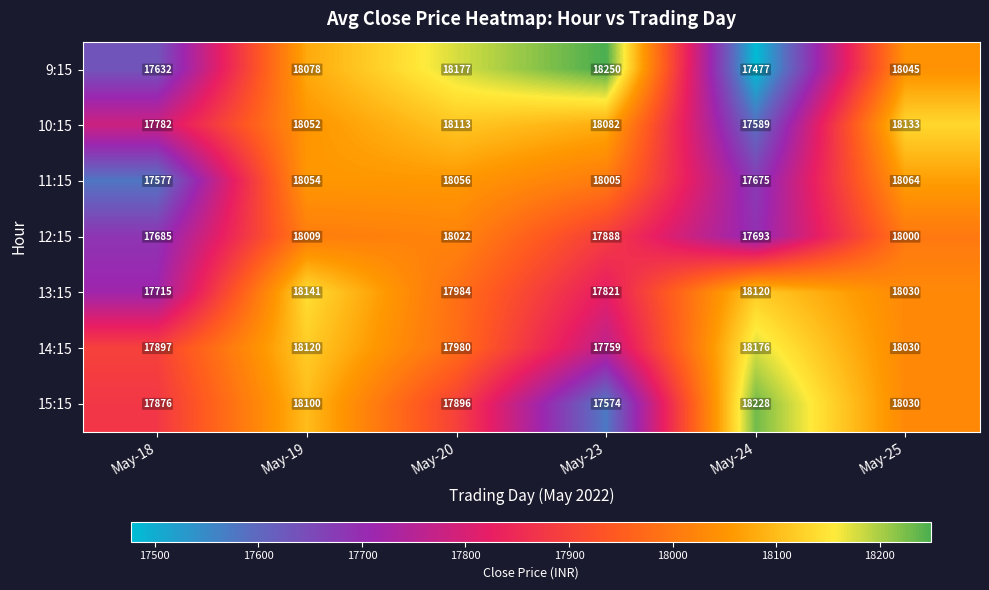

Which series has the largest range (max minus min)?

9:15